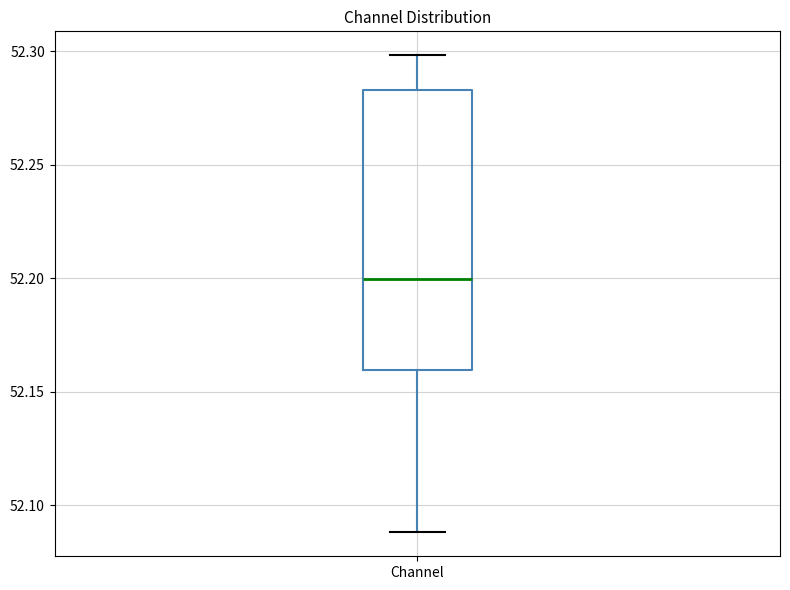

Read this box plot against the y-axis: the position of the median line, the range covered by the box, and the ends of both whiskers. The values are not printed on the chart, so give them approximately, as read against the axis.

median 52.200, box 52.160 to 52.285, whiskers 52.090 to 52.300